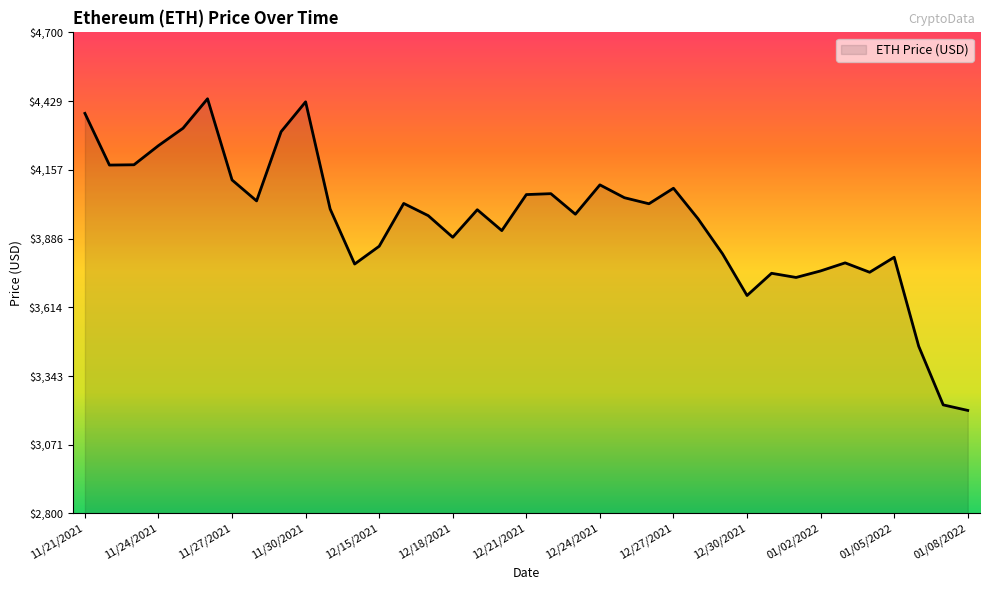

What is the smallest value displayed?

3206.9